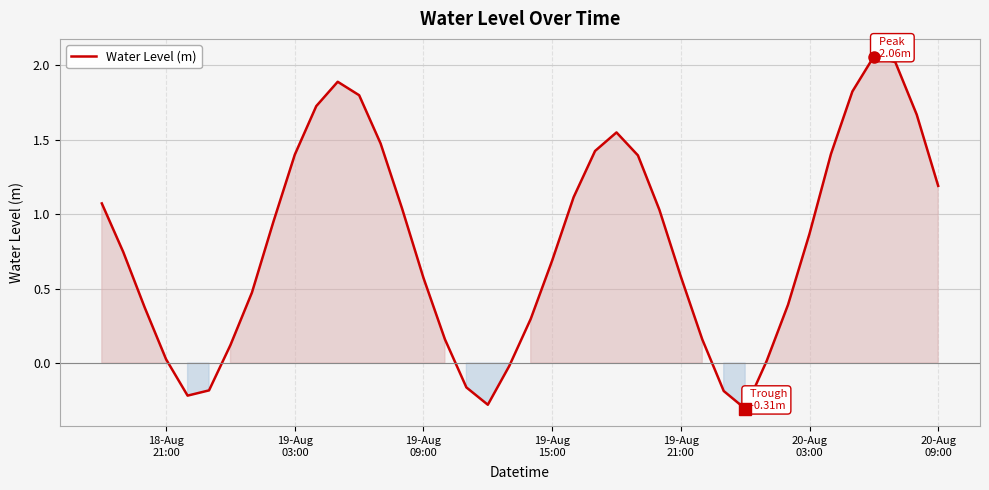

What is the smallest value displayed?

-0.3